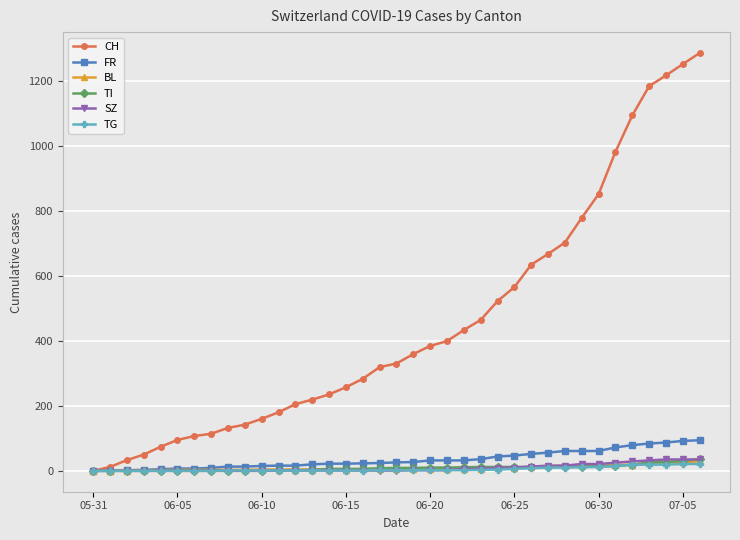

What is the greatest value displayed?

1285